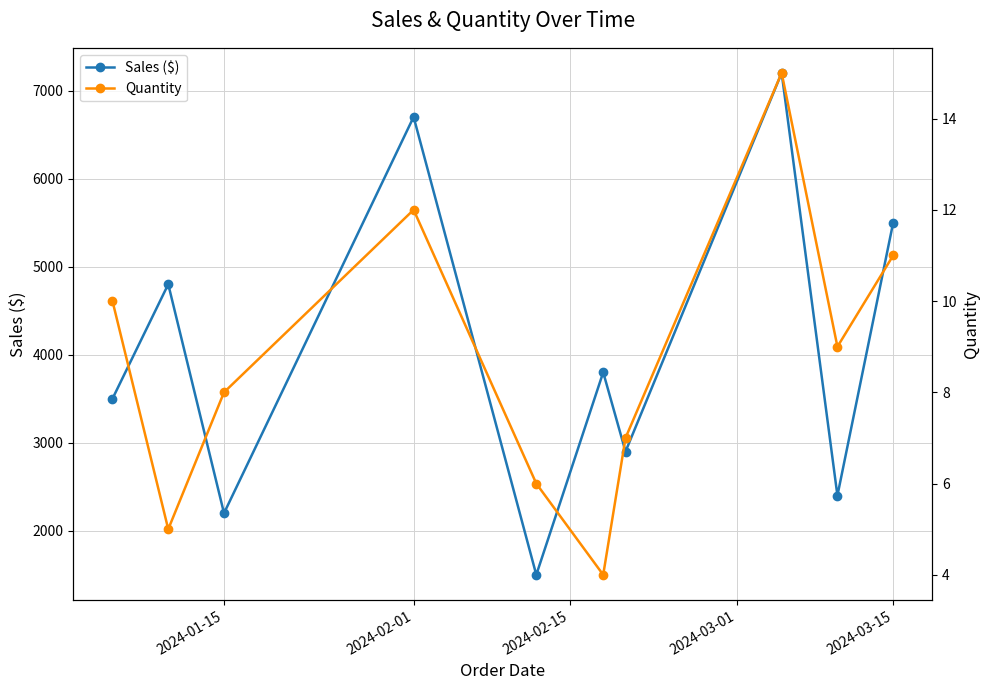

True or false: Quantity and Sales ($) cross at least once.

False